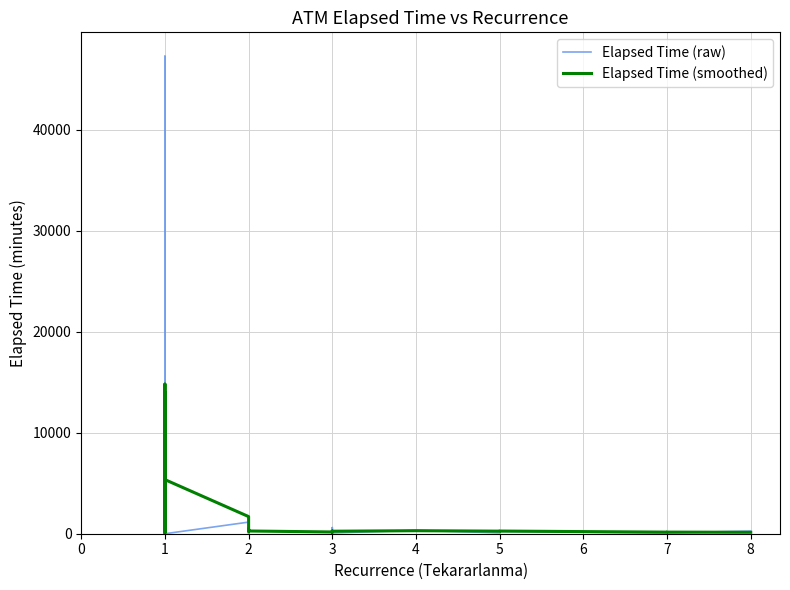

Which series has the widest spread of values?

Elapsed Time (raw)